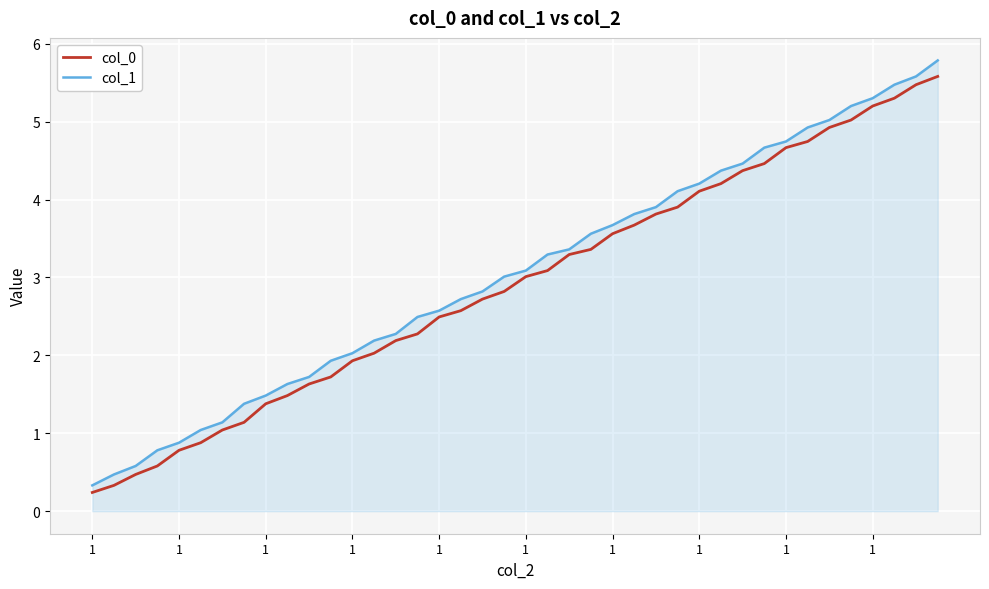

How many lines are shown in the chart?

2